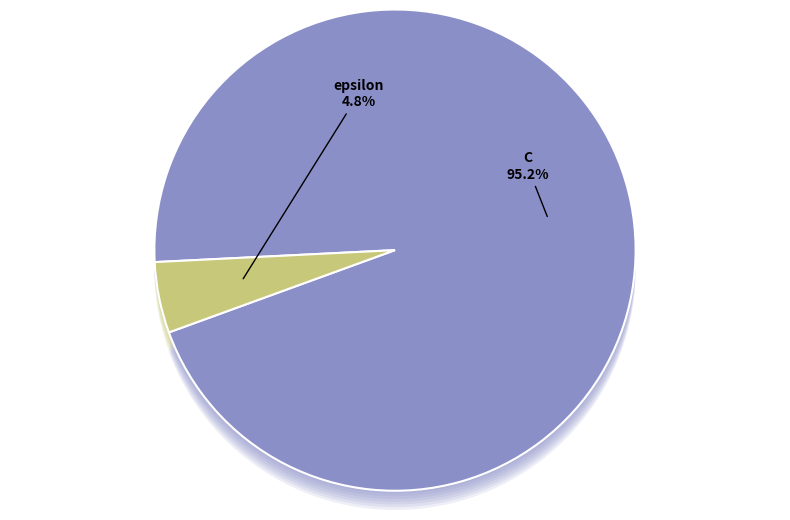

How many slices are in this pie chart?

2